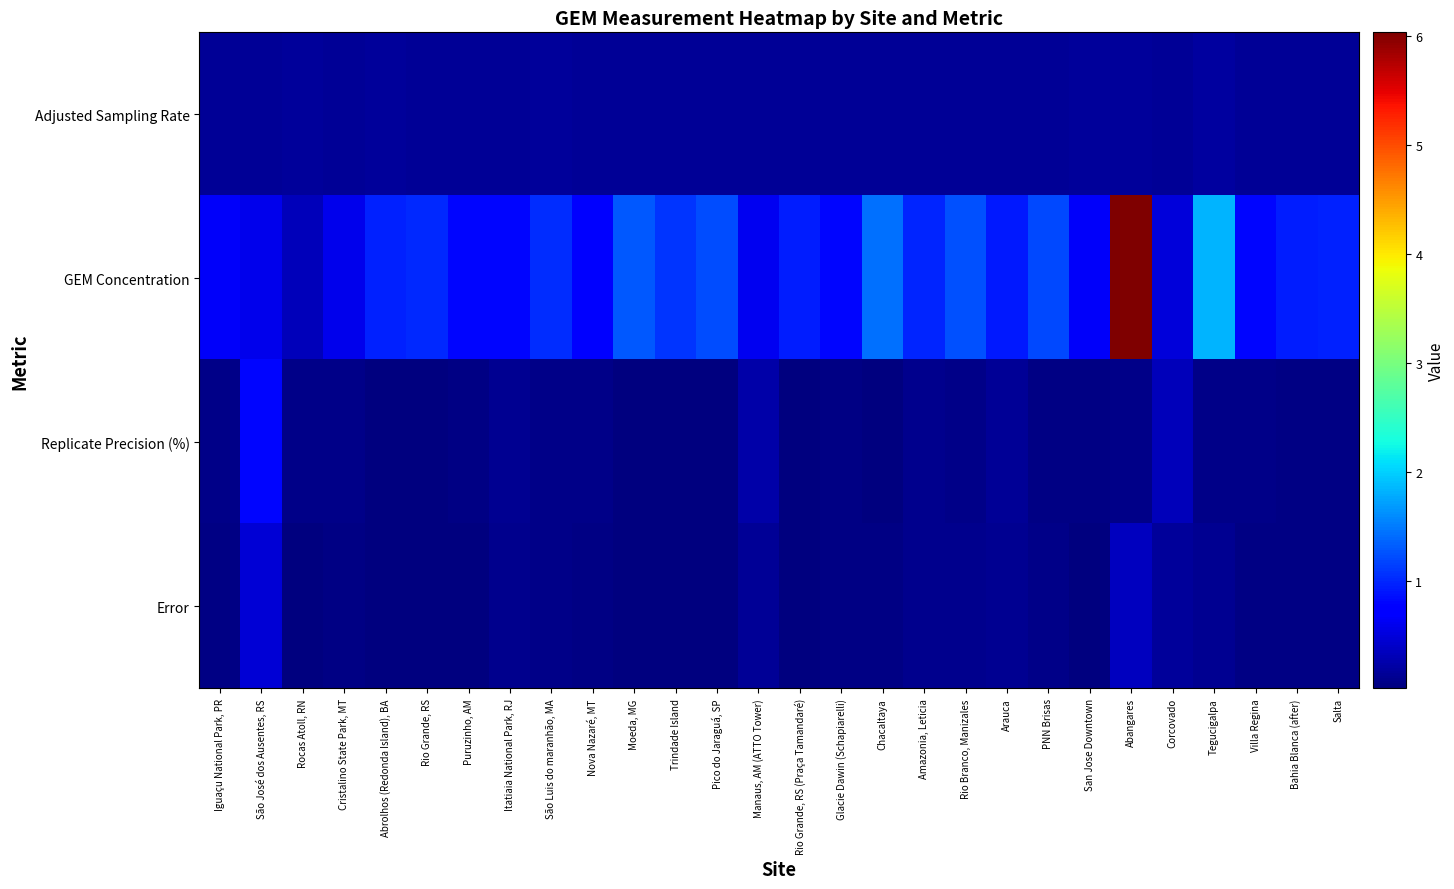

Which label corresponds to the largest value in the chart?

Abangares